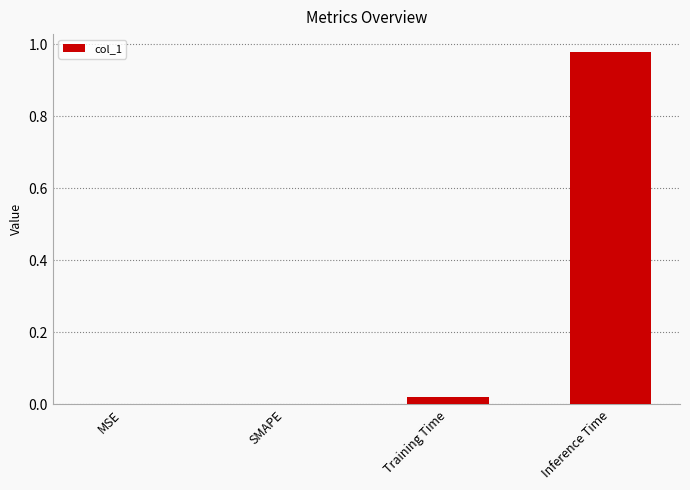

The chart shows a value of 0.0 at Training Time. True or false?

True